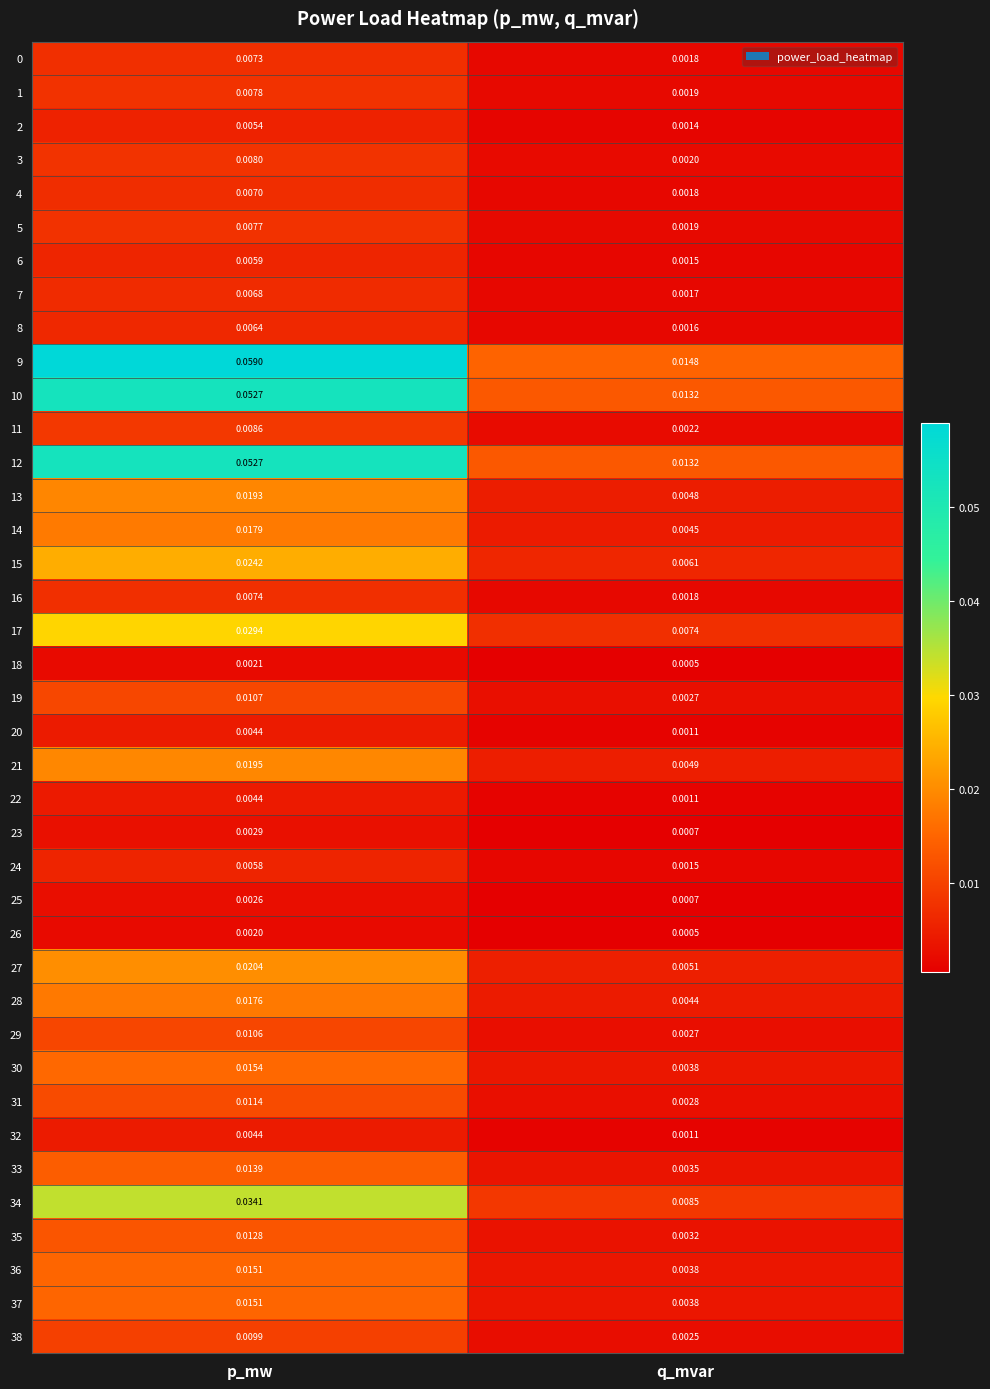

At which category is the sum across all series the highest?

p_mw